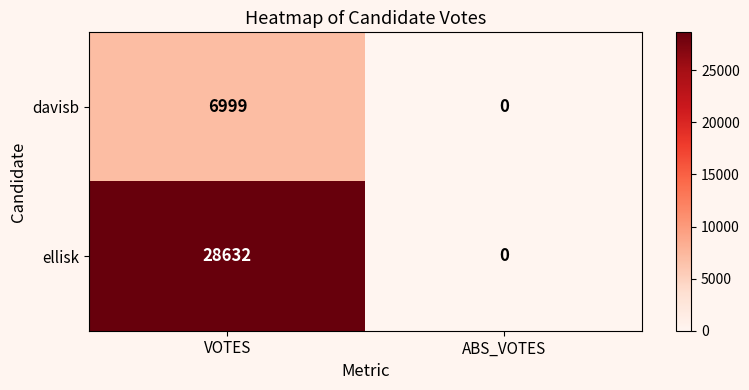

List the labels in order of ellisk value, smallest first.

ABS_VOTES, VOTES